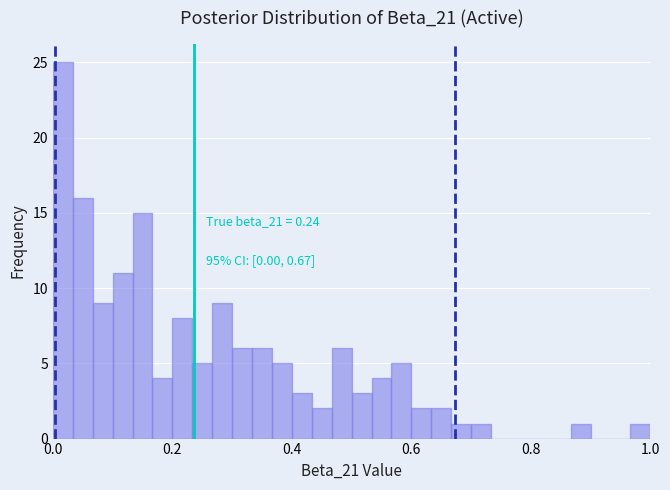

Read against the x-axis, roughly where is the centre of the tallest bar?

0.02